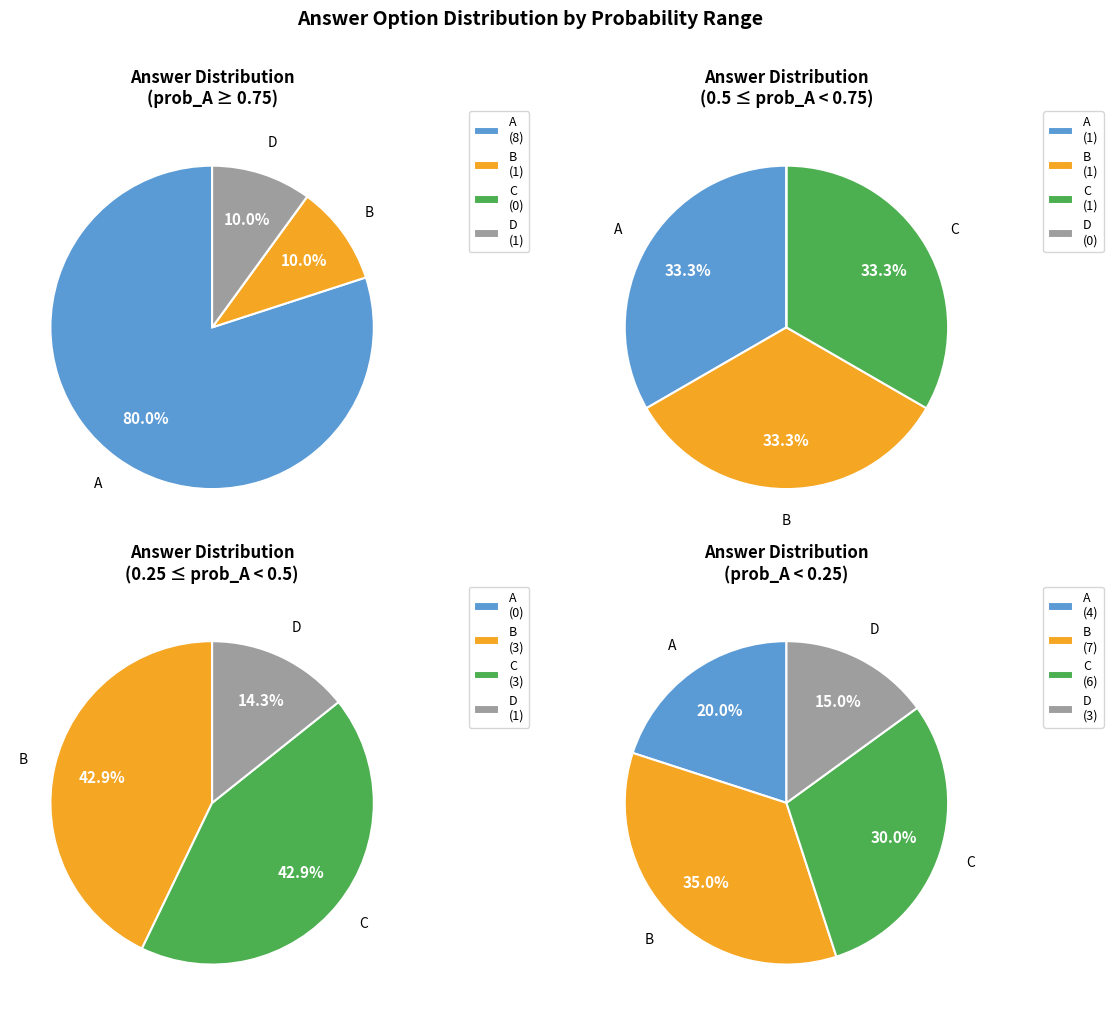

Does B represent more than half of the total?

No